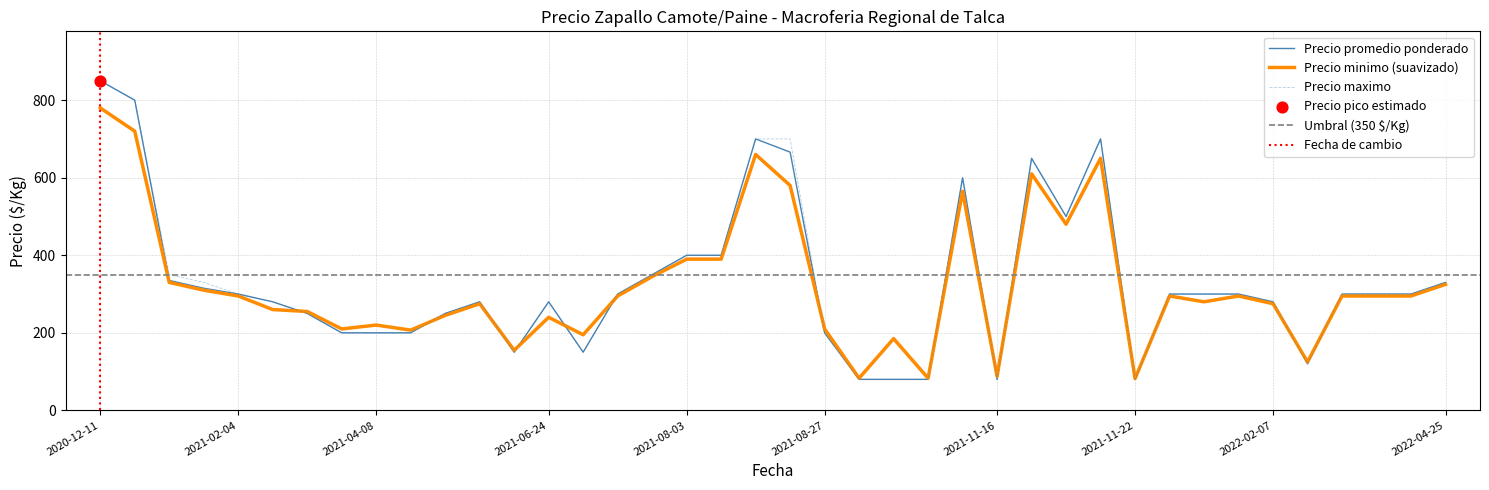

What is the total value across all series at 2022-01-31?

900